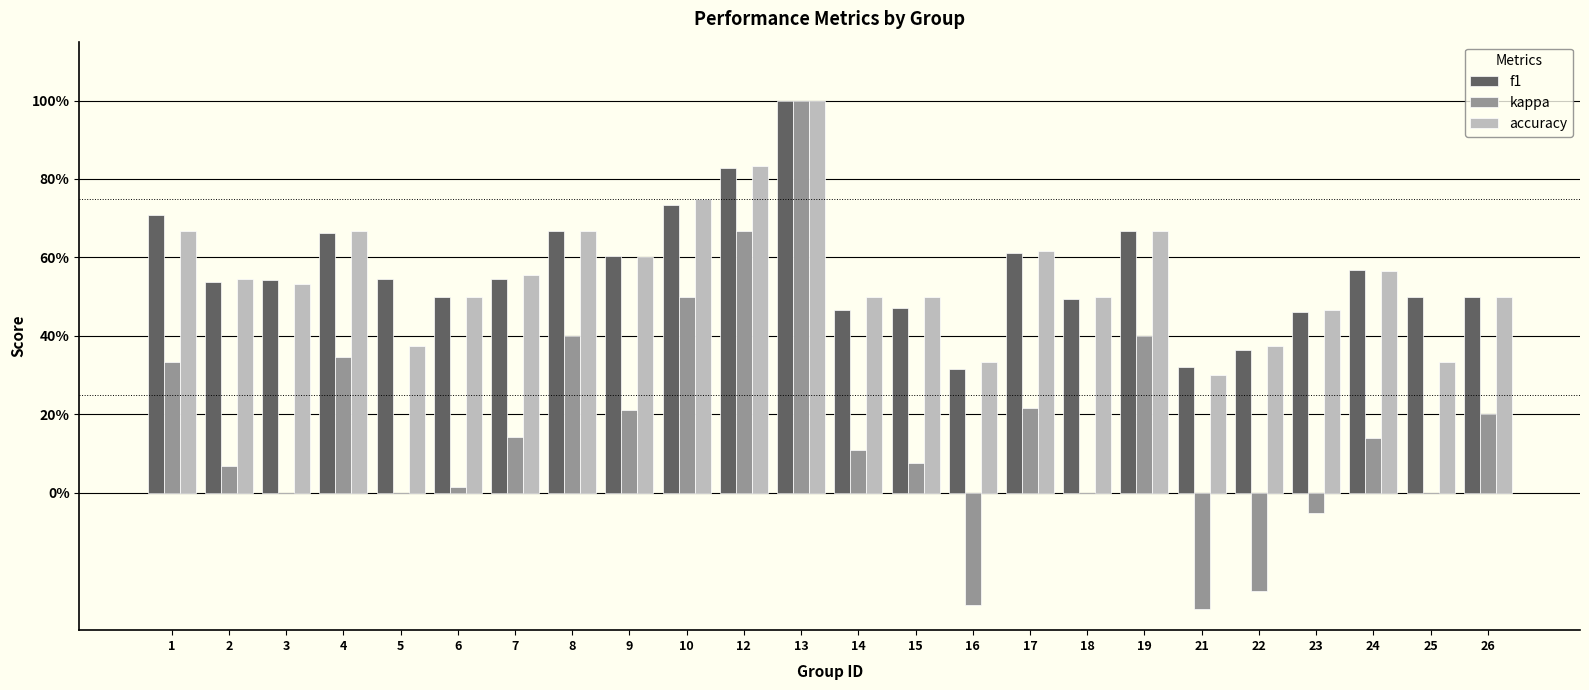

Which series has the largest range (max minus min)?

kappa